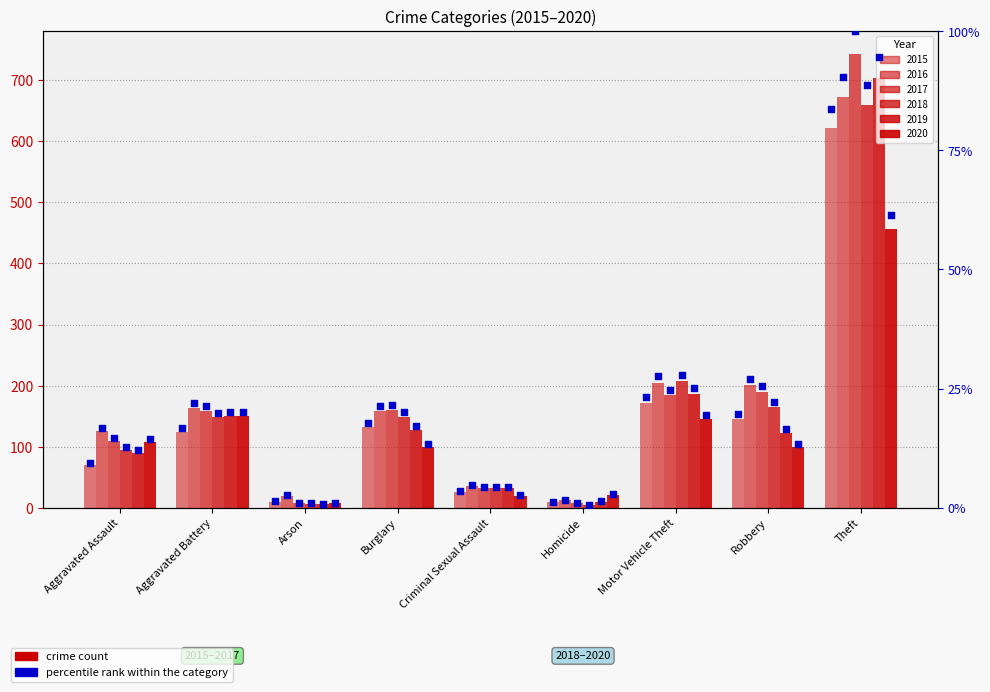

What are all the series names shown in the legend?

2015, 2016, 2017, 2018, 2019, 2020